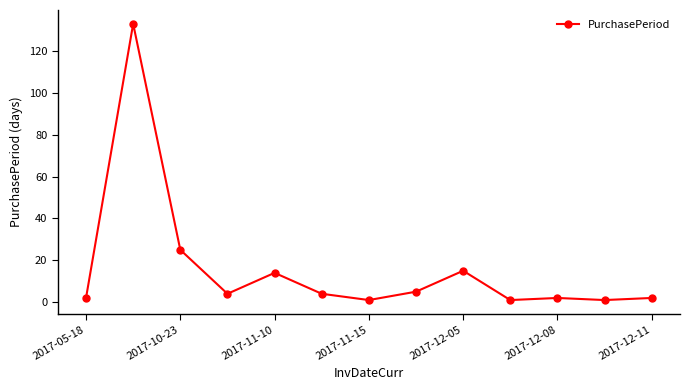

Reading left to right, transcribe all the data shown in this chart.

2	133	25	4	14	4	1	5	15	1	2	1	2